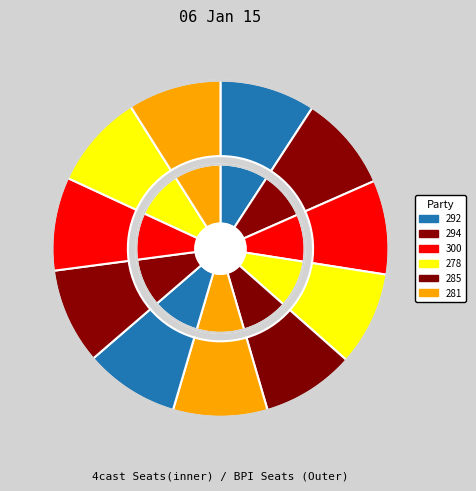

To the nearest percent, what percentage of the pie is 281?

9%